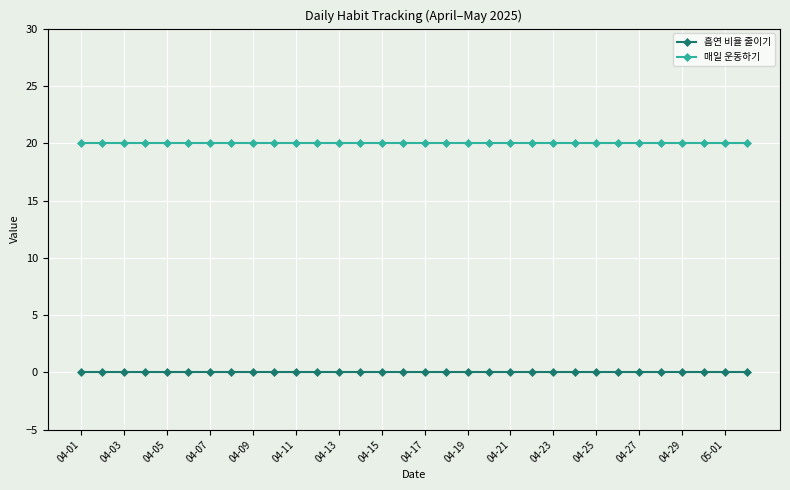

What is the value of the 매일 운동하기 point at the 3rd from the left?

20